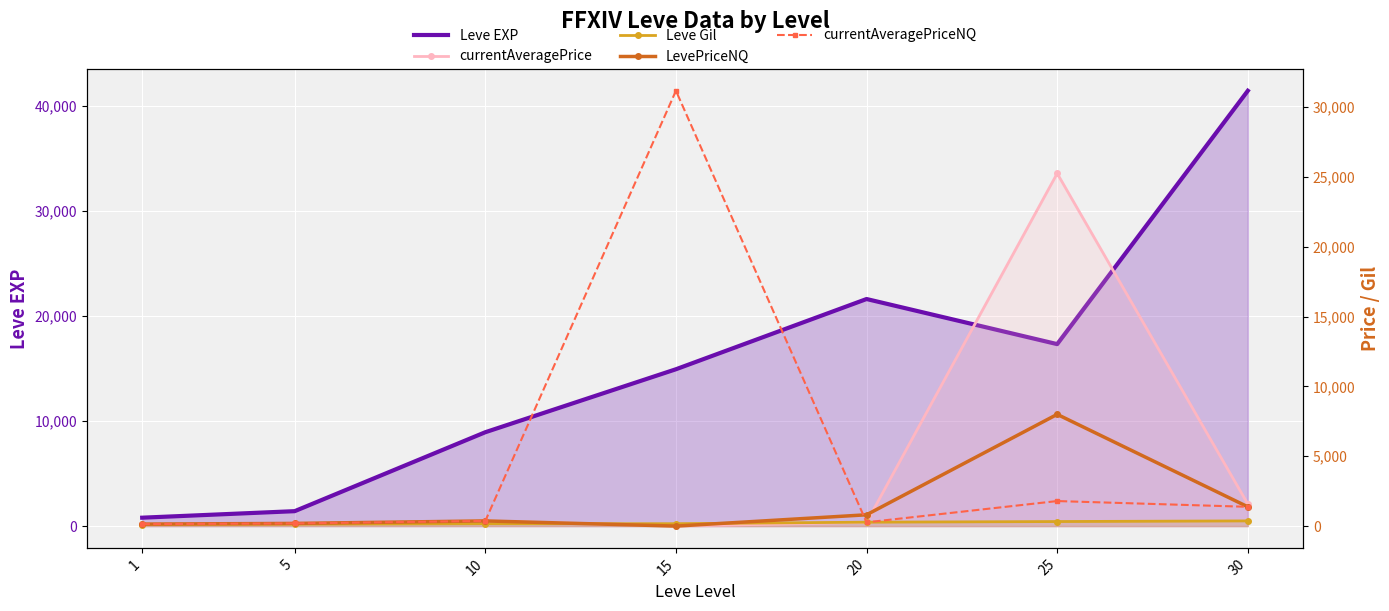

Reading right to left, transcribe all the data shown in this chart.

Leve EXP: 41410.0	17310.0	21600.0	14920.0	8930.0	1420.0	800.0
currentAveragePrice: 1582.3	25250.0	269.8	0.0	370.0	205.2	140.9
Leve Gil: 372.0	326.0	281.0	172.0	169.0	140.0	113.0
LevePriceNQ: 1380.4	8000.0	809.4	0.0	370.0	192.1	143.9
currentAveragePriceNQ: 1380.4	1792.6	269.8	31166.7	370.0	192.1	143.9